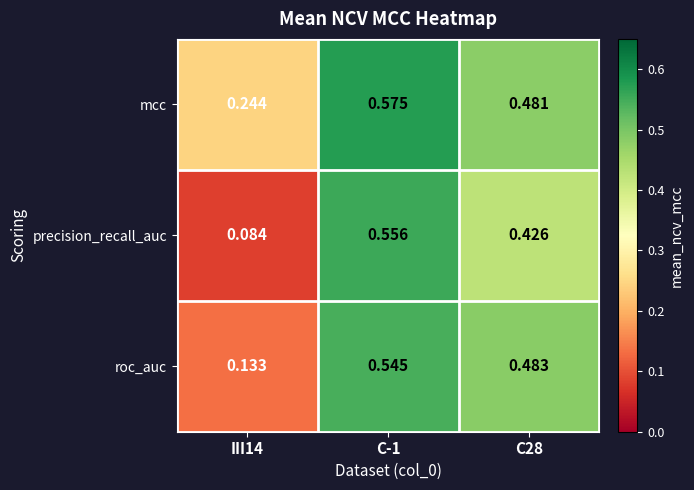

List the series in order of their overall mean, lowest first.

precision_recall_auc, roc_auc, mcc